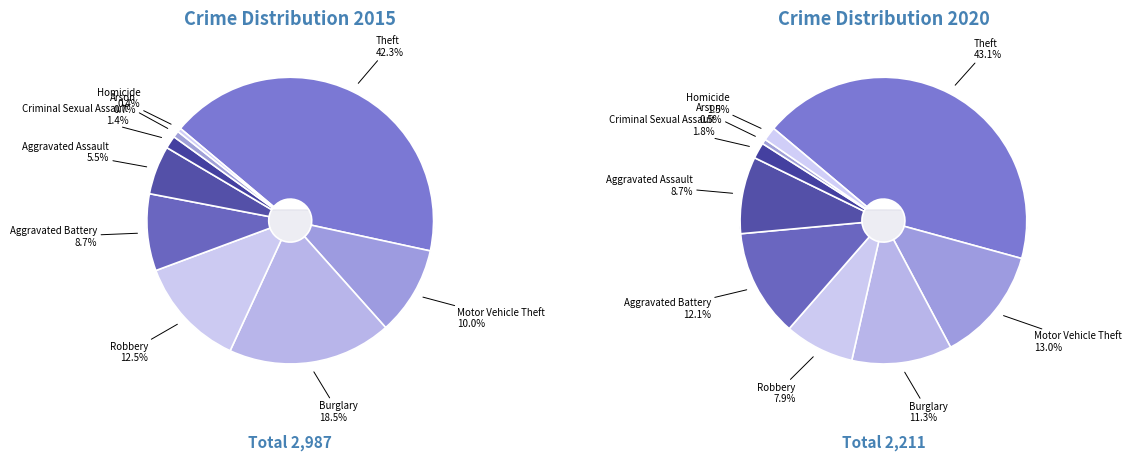

Rank the series by their average value, from highest to lowest.

2015, 2020